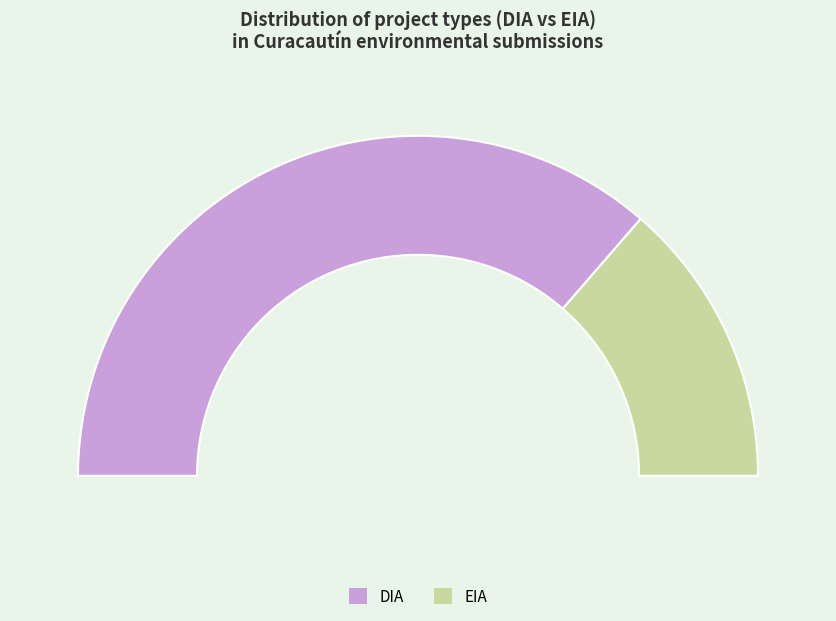

How many segments does this pie chart have?

2